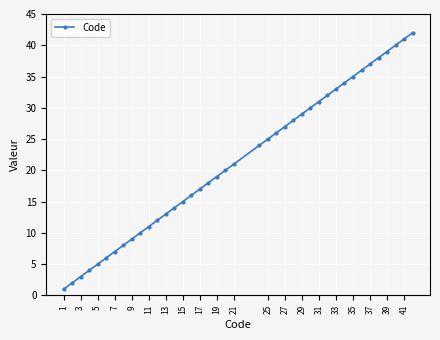

What is the difference between the maximum and minimum values?

41